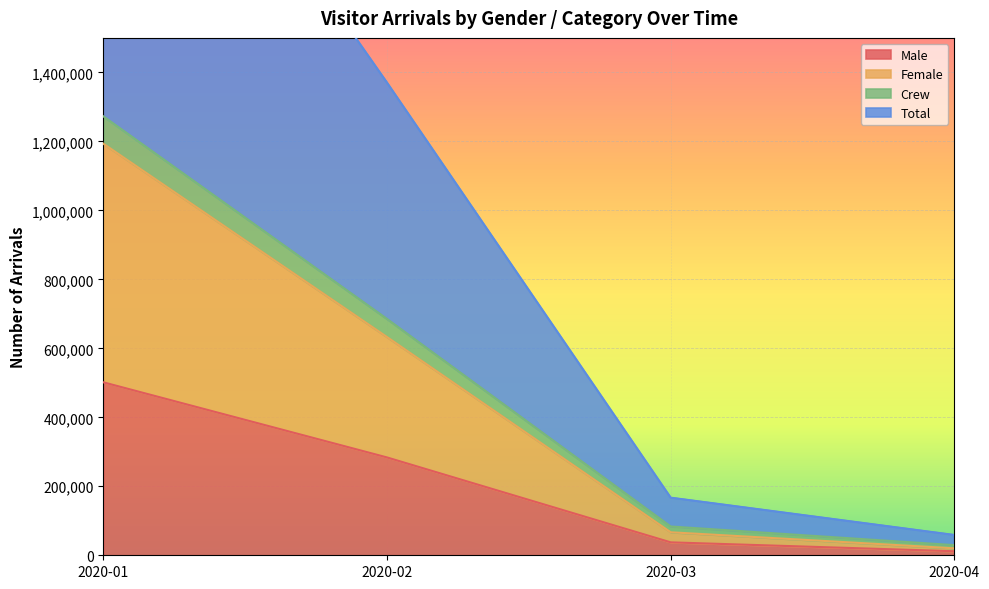

True or false: Male and Female cross at least once.

False